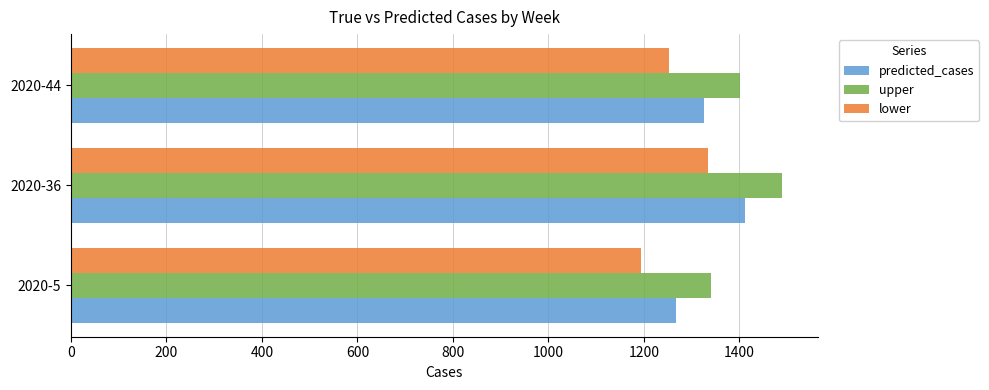

The value of predicted_cases at 2020-5 is 1800.6. True or false?

False